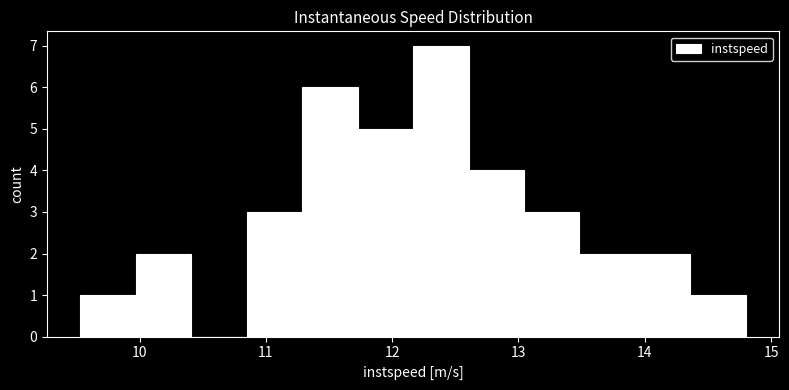

Reading left to right, list every bar in this chart as the range it spans on the x-axis followed by its height. Neither the bar edges nor the heights are printed on the chart, so give them approximately, as read against the axes.

9.5 to 10.0: 1
10.0 to 10.4: 2
10.4 to 10.8: 0
10.8 to 11.3: 3
11.3 to 11.7: 6
11.7 to 12.2: 5
12.2 to 12.6: 7
12.6 to 13.0: 4
13.0 to 13.5: 3
13.5 to 13.9: 2
13.9 to 14.4: 2
14.4 to 14.8: 1